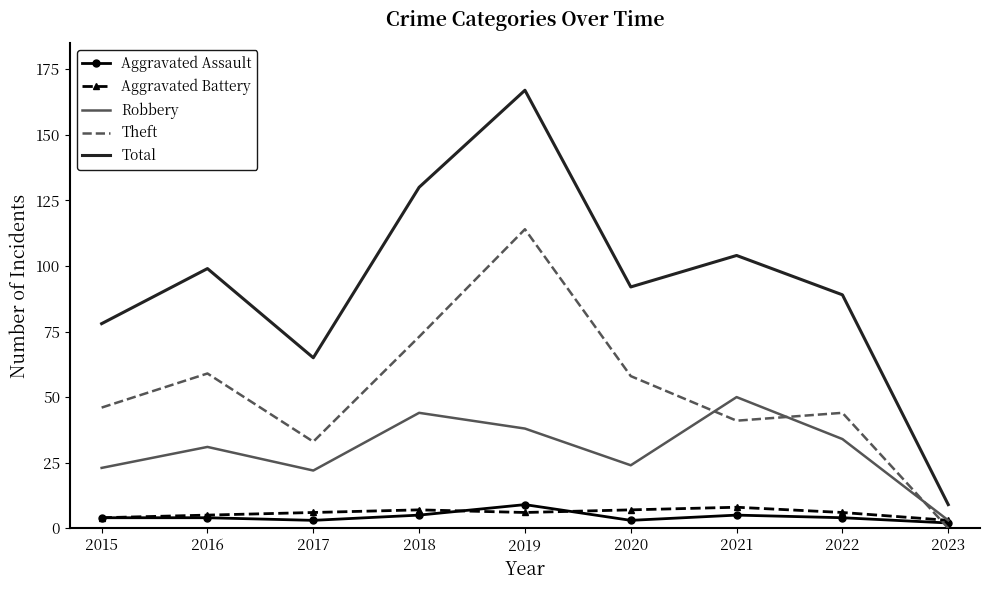

Which category has the highest value in the Theft series?

2019